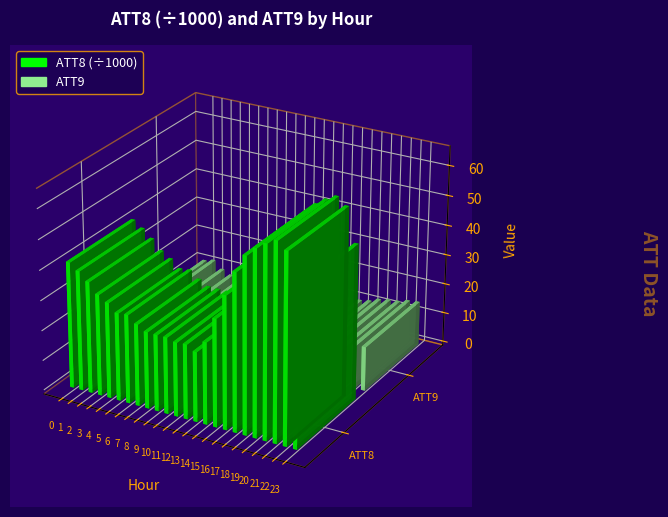

What is the sum of all ATT9 values?

242.0